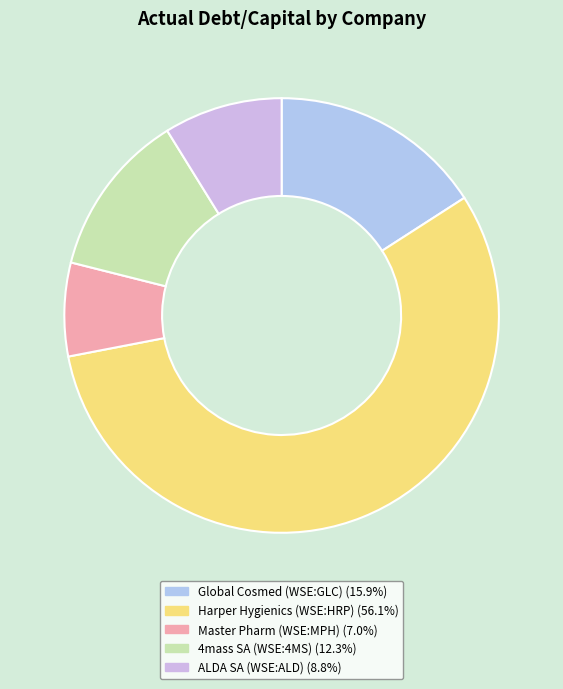

How many segments does this pie chart have?

5